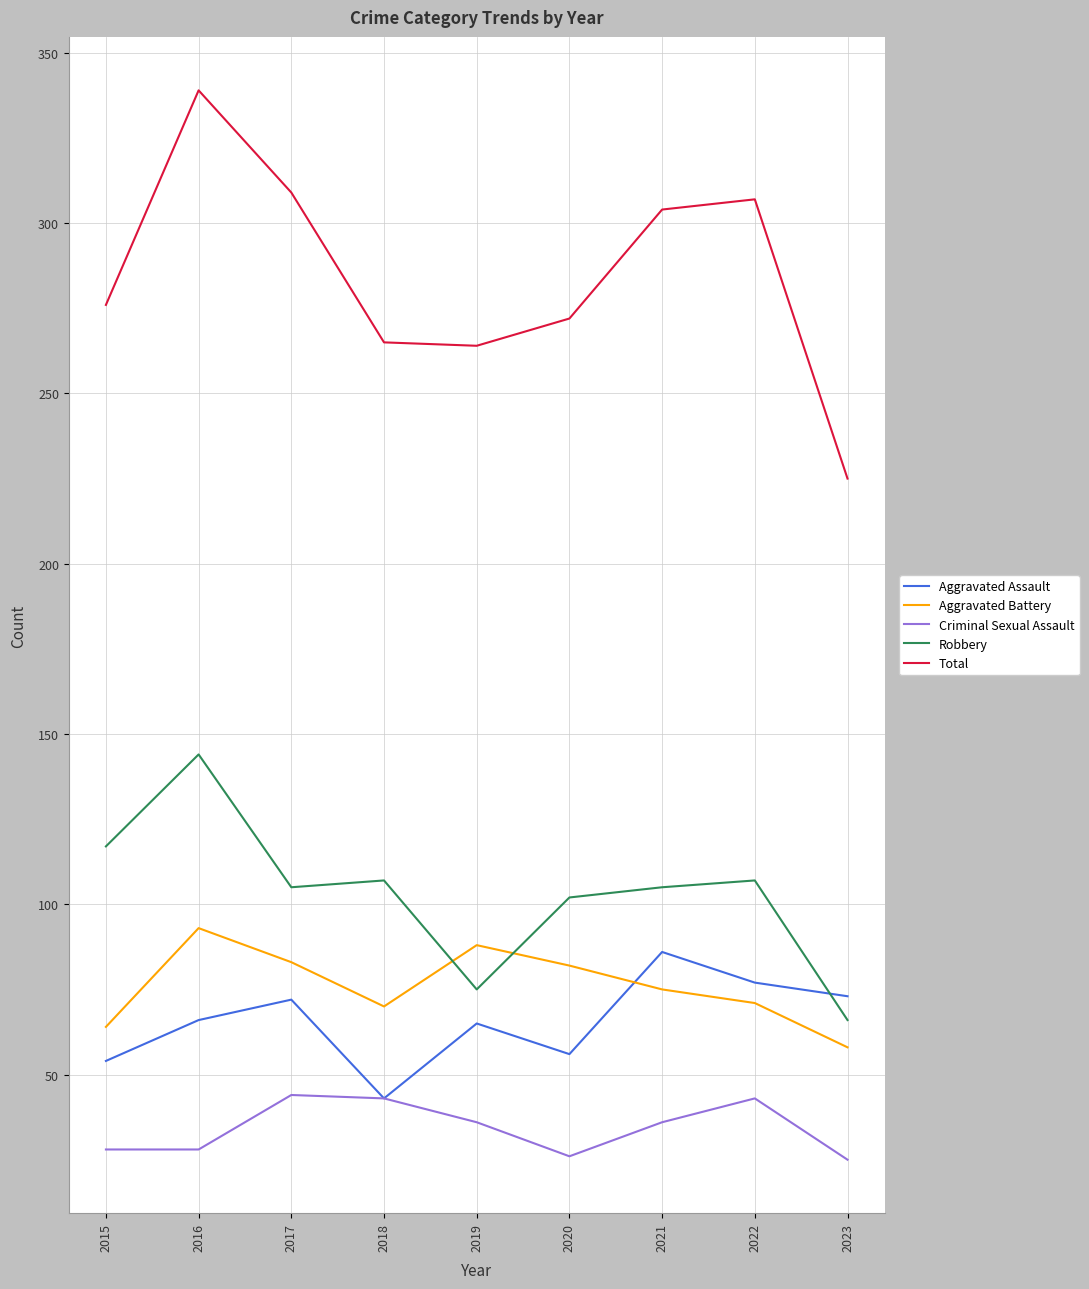

Which series has the largest range (max minus min)?

Total